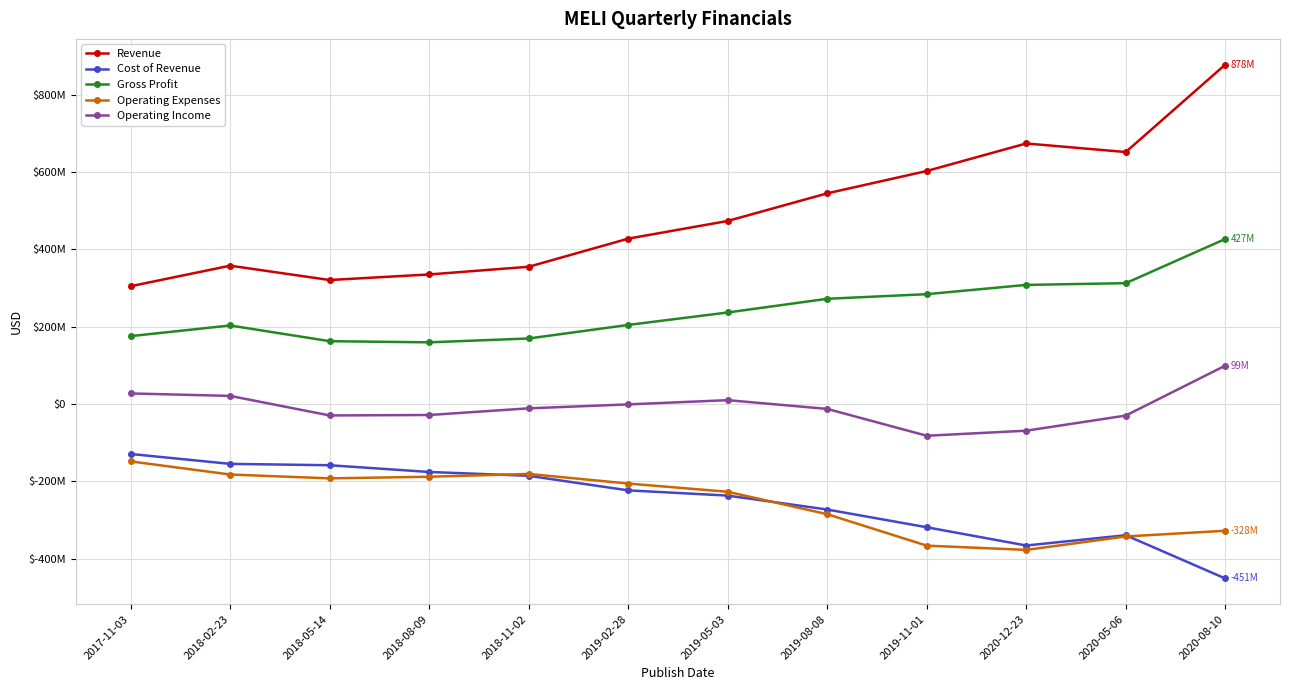

Rank the series at 2018-05-14 from lowest to highest value.

Operating Expenses, Cost of Revenue, Operating Income, Gross Profit, Revenue